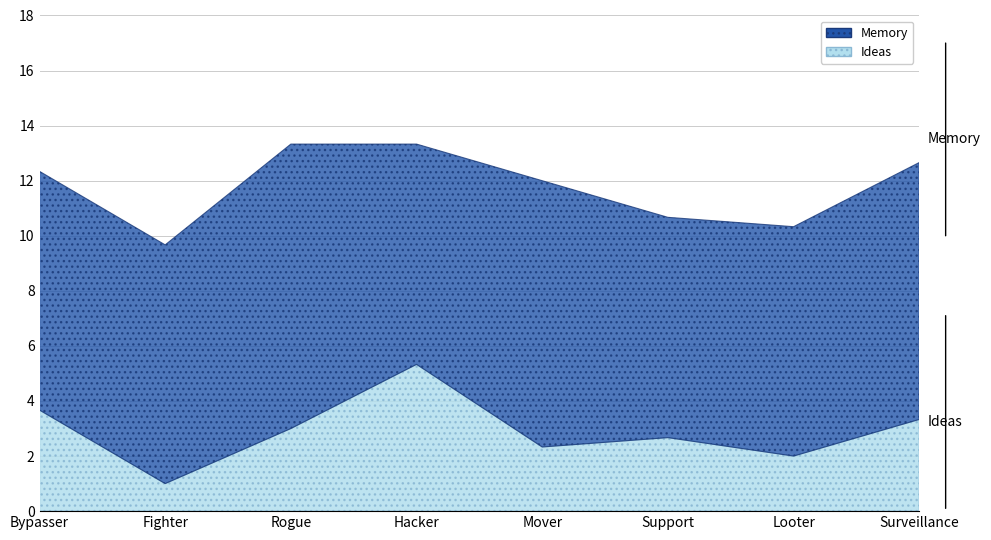

Rank the series by their average value, from lowest to highest.

Ideas, Memory